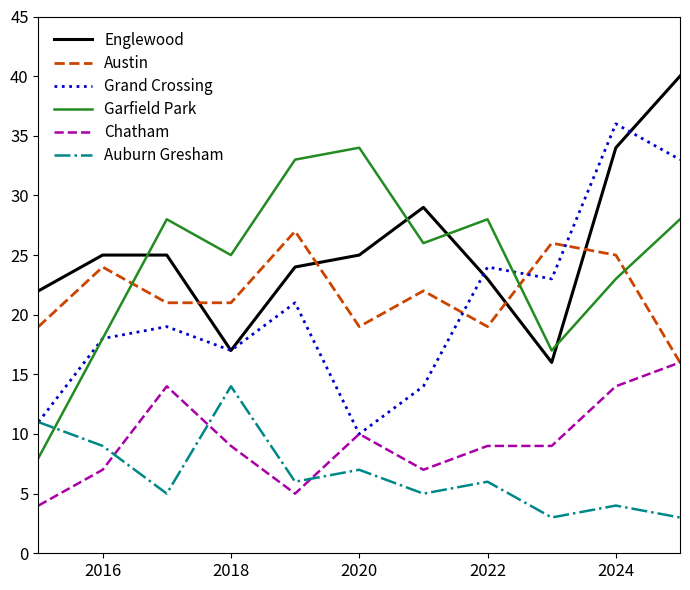

What is the lowest value of the Austin series?

16